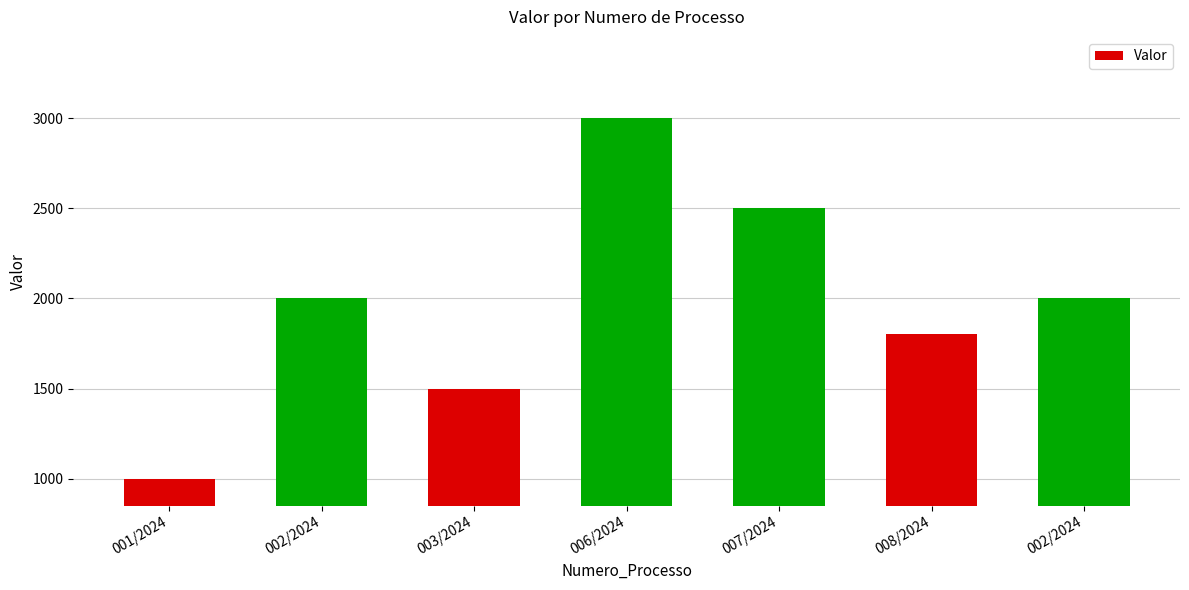

What is the sum of the values at 003/2024 and 008/2024?

3300